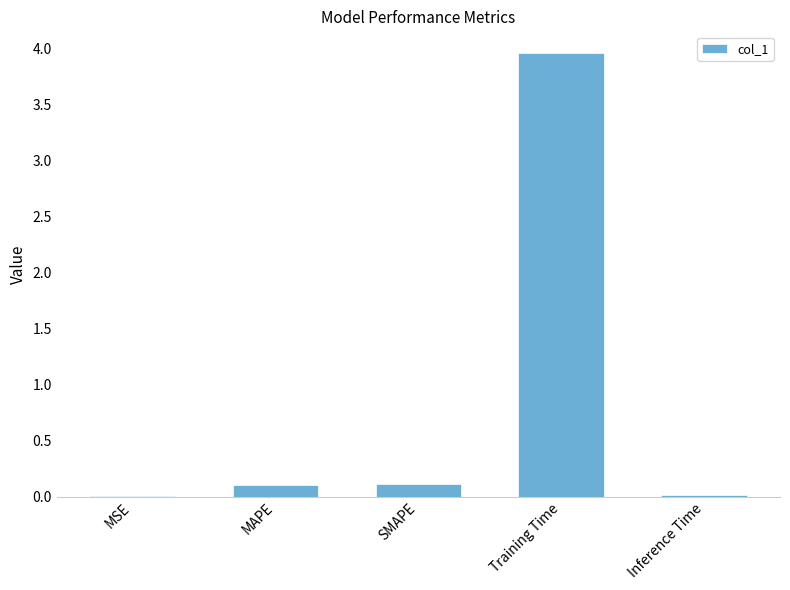

Is it true that the value at Inference Time is 0.0?

True